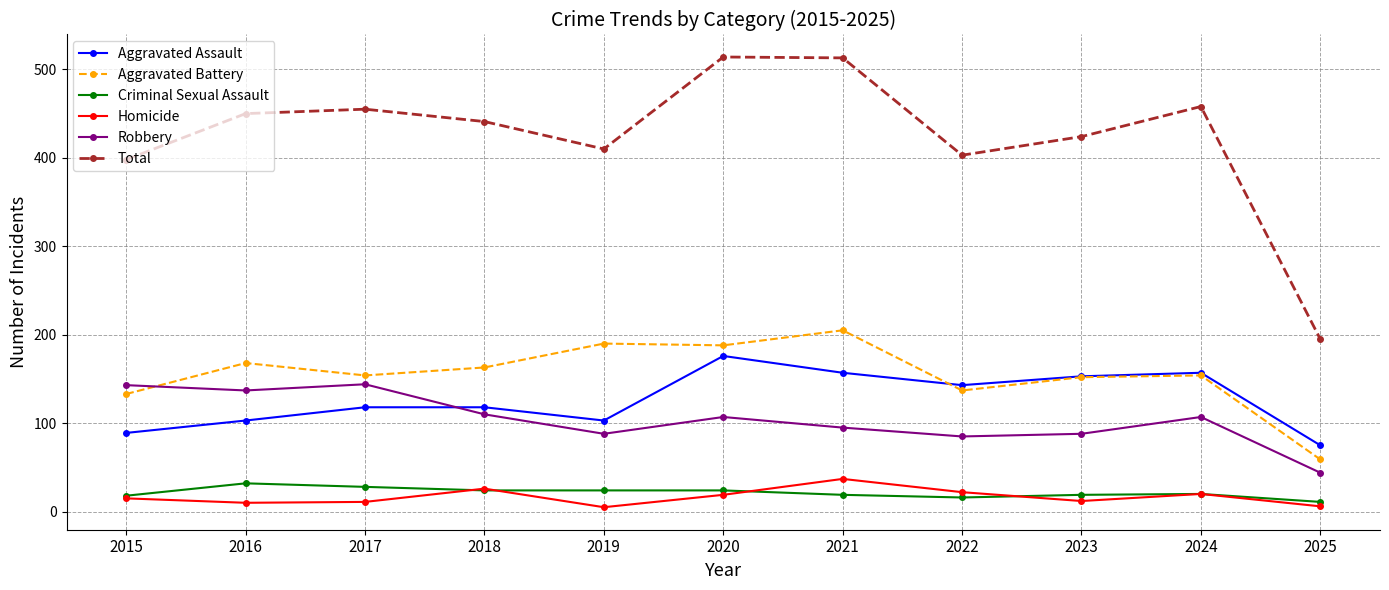

At which category does Aggravated Battery reach its first local peak?

2016